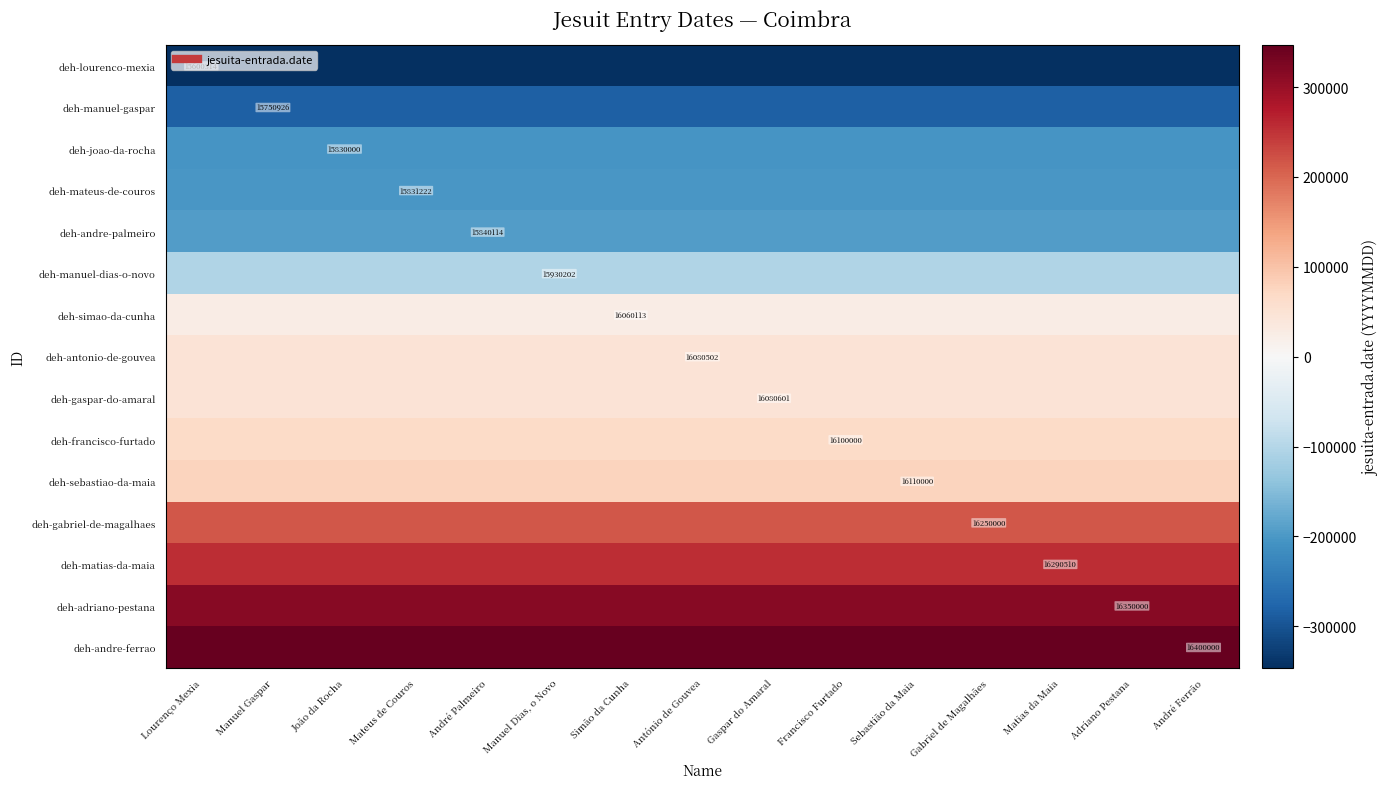

Rank the categories by deh-lourenco-mexia value from lowest to highest.

Lourenço Mexia, Manuel Gaspar, João da Rocha, Mateus de Couros, André Palmeiro, Manuel Dias, o Novo, Simão da Cunha, António de Gouvea, Gaspar do Amaral, Francisco Furtado, Sebastião da Maia, Gabriel de Magalhães, Matias da Maia, Adriano Pestana, André Ferrão